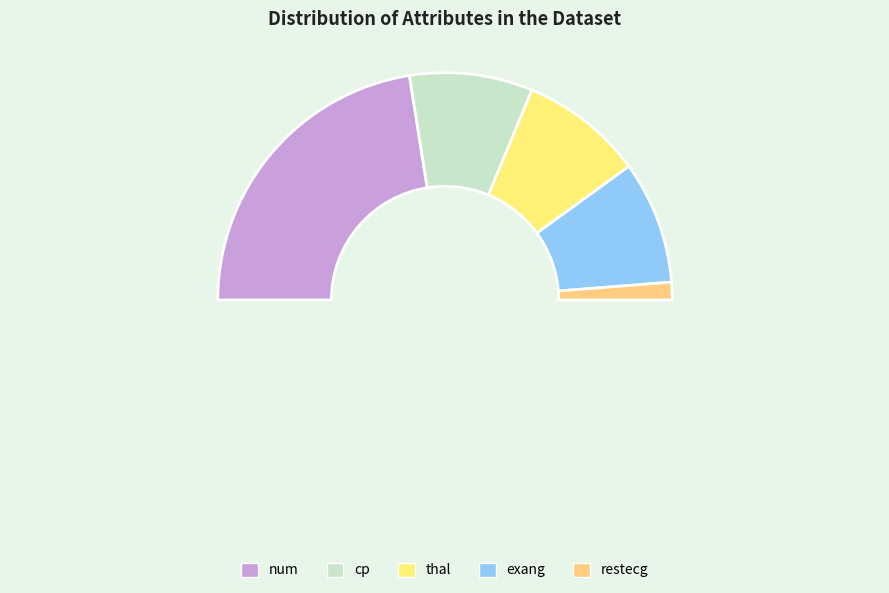

Rank the categories by value from lowest to highest.

restecg, cp, thal, exang, num